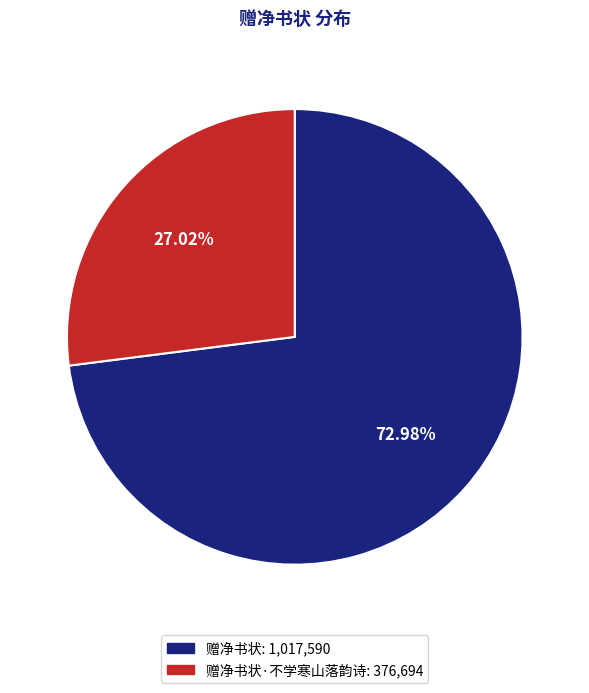

Is there a majority slice in this chart?

Yes